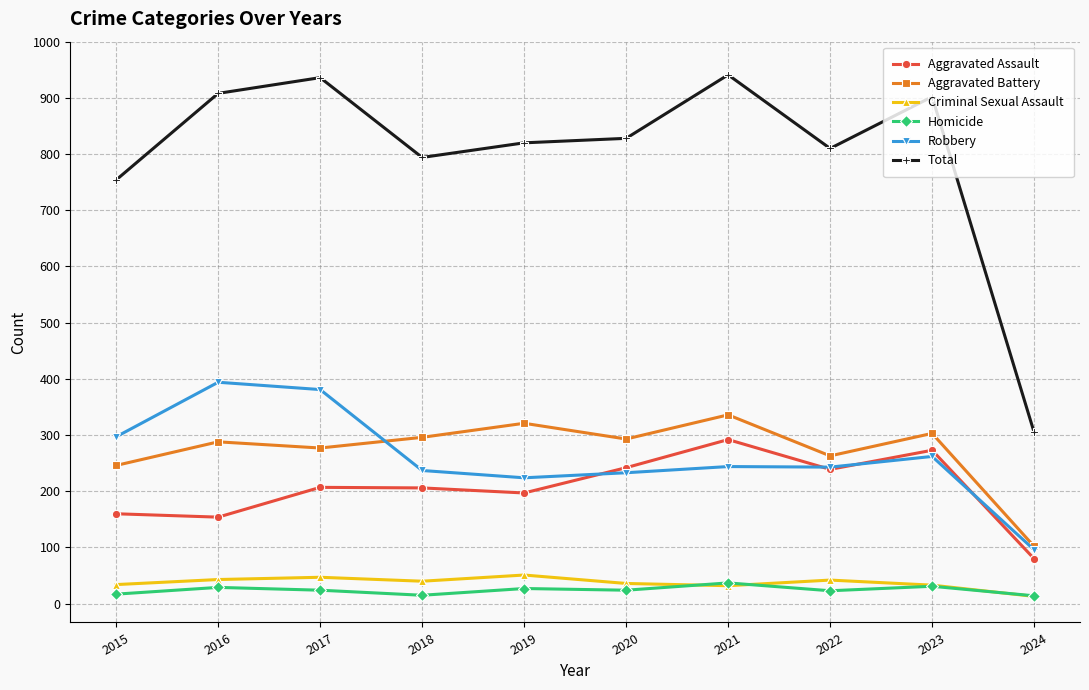

Which category has the lowest value in the Aggravated Battery series?

2024